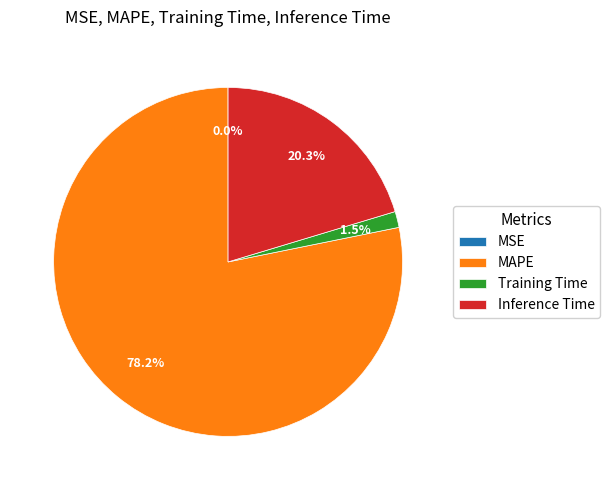

What percentage is NOT represented by Inference Time?

79.7%